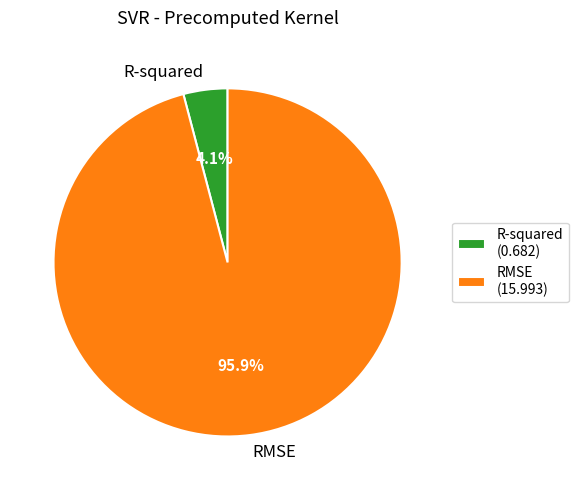

Is R-squared the majority of the pie?

No